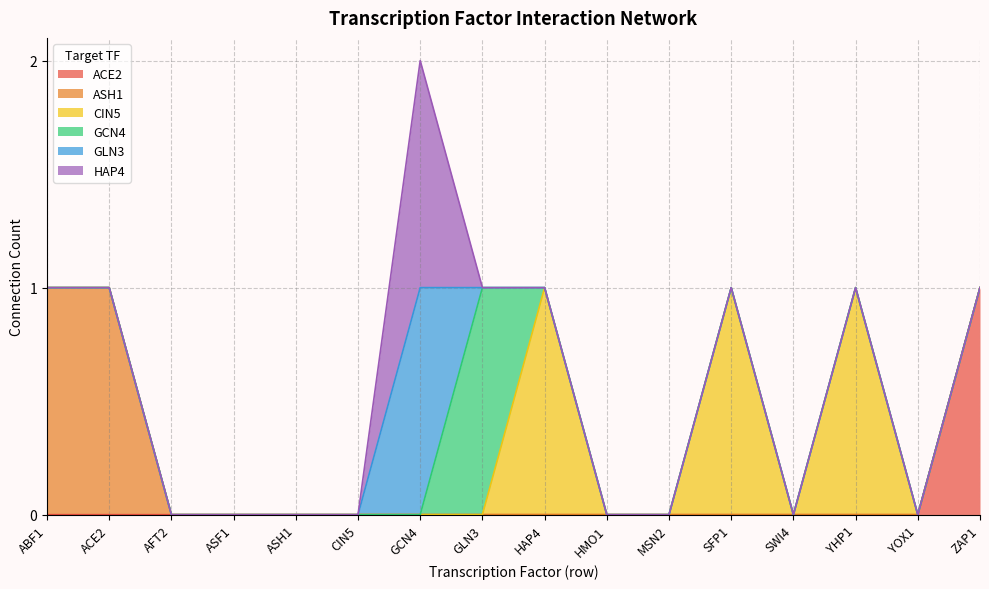

Count the CIN5 values in the range 0 to 1.

16